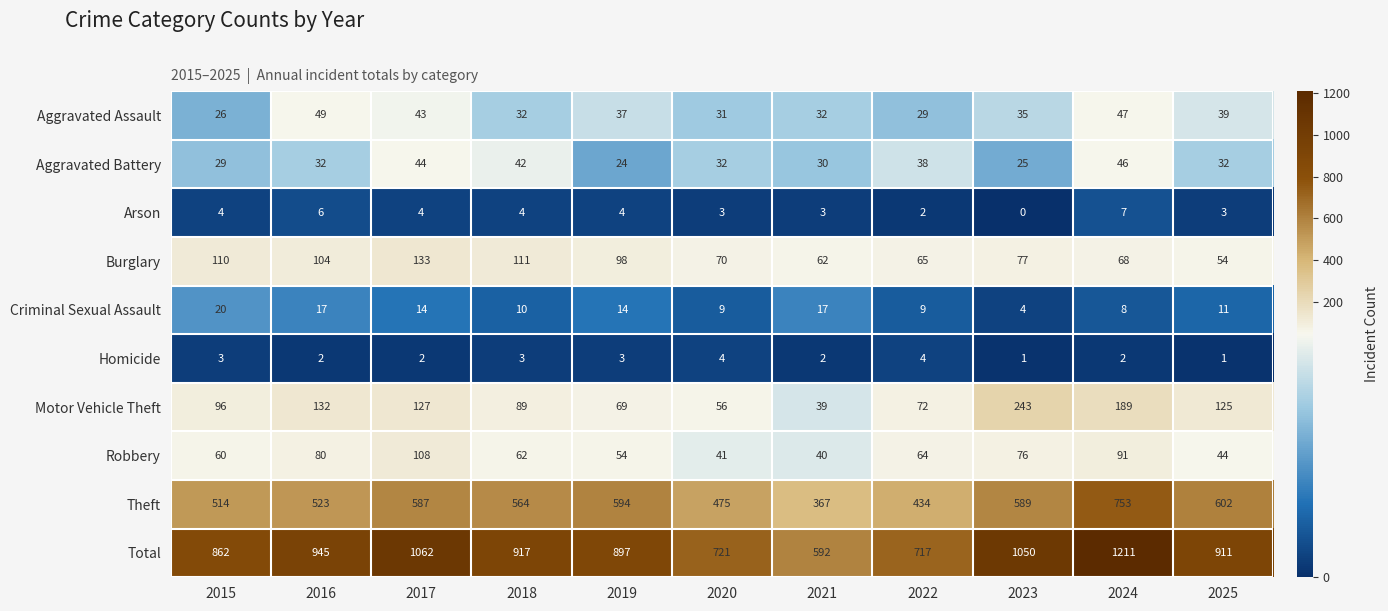

List the series in order of their peak value, lowest first.

Homicide, Arson, Criminal Sexual Assault, Aggravated Battery, Aggravated Assault, Robbery, Burglary, Motor Vehicle Theft, Theft, Total